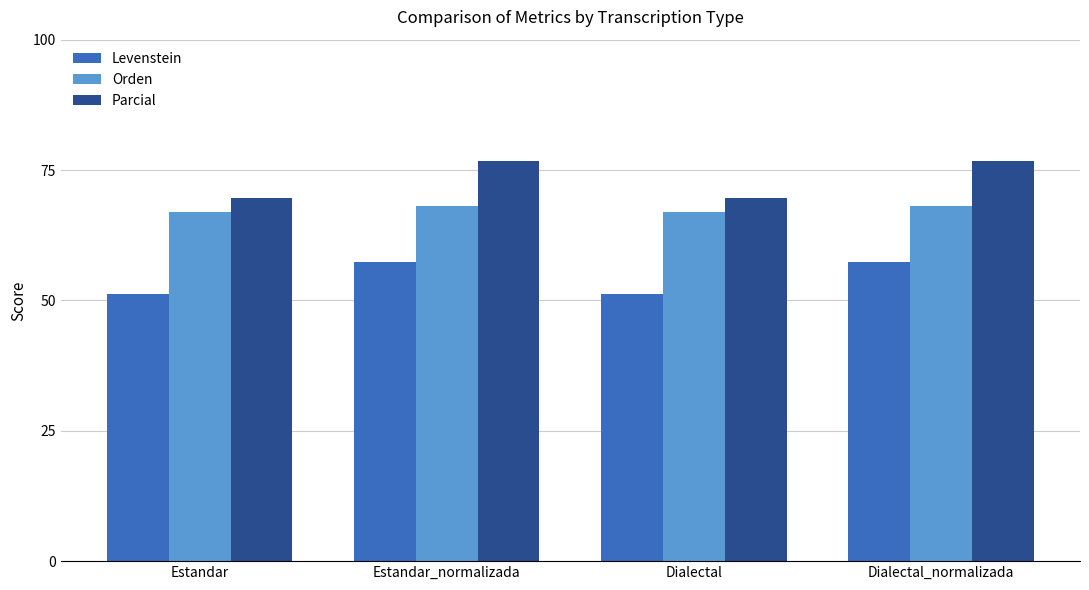

How many data points in Levenstein are less than 57?

2